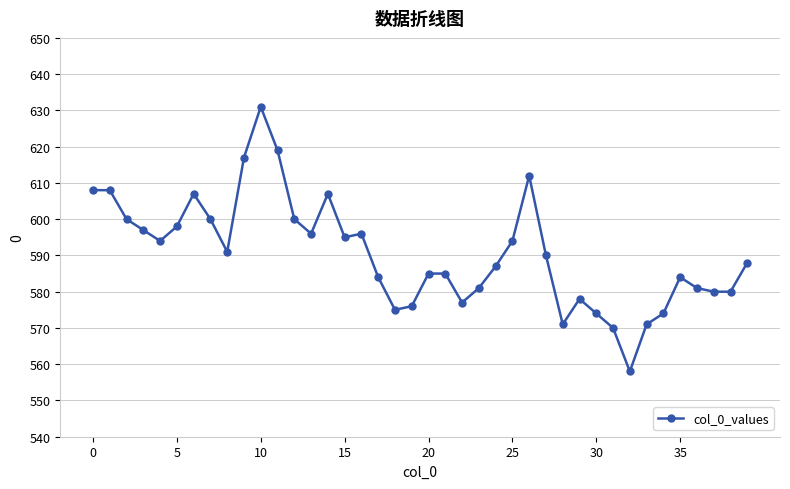

How many series are shown in this chart?

1